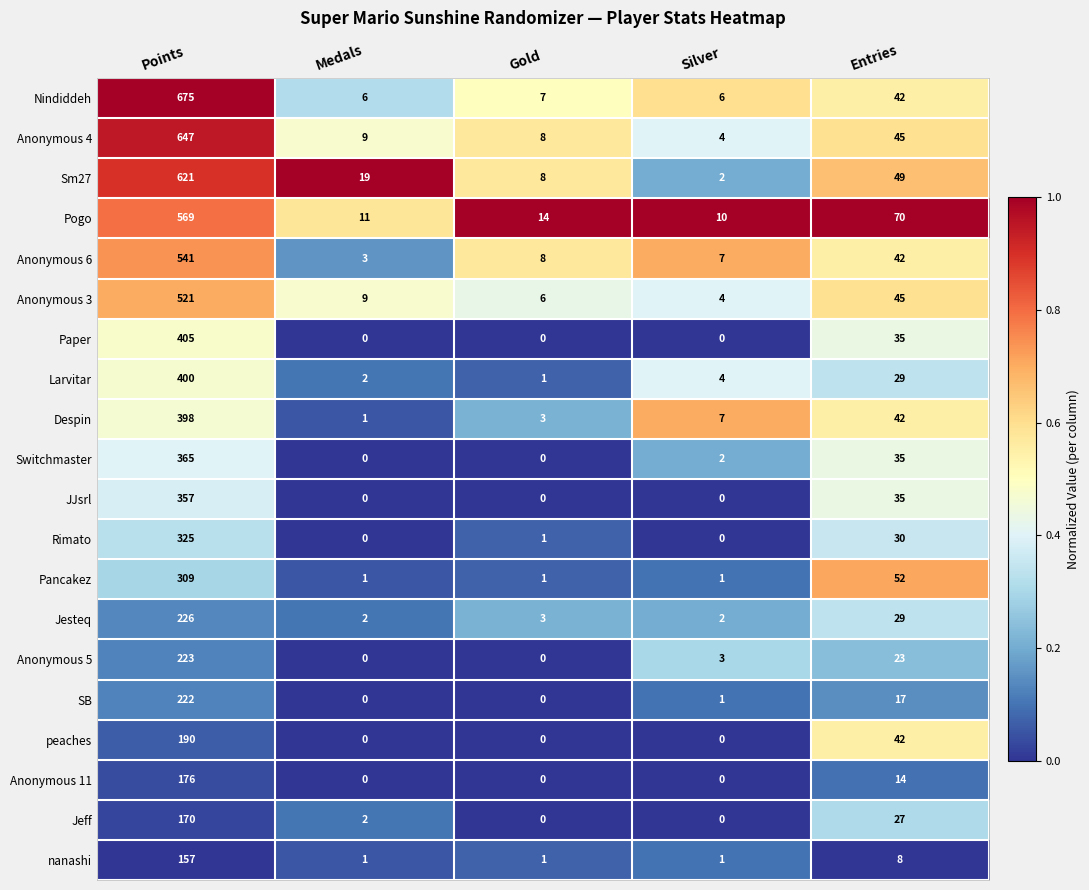

At how many categories does at least one series exceed 0?

5